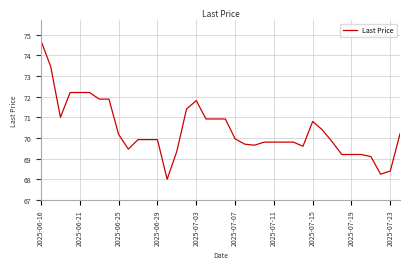

What is the maximum value shown in the chart?

74.7